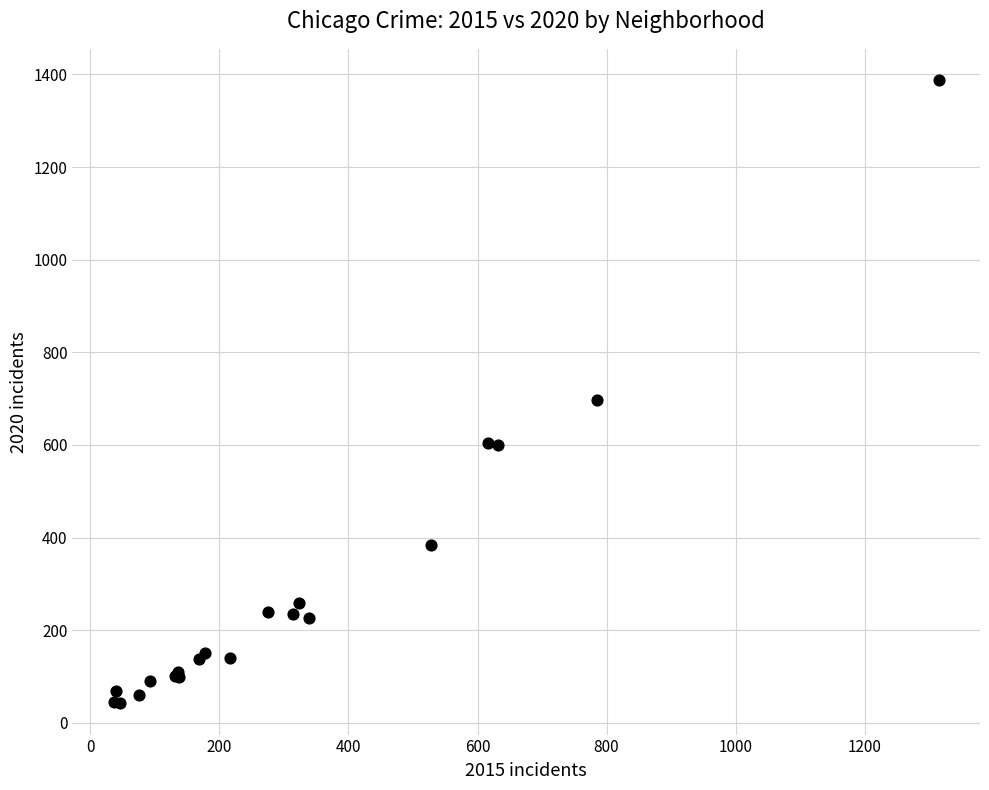

What Y value in the scatter plot is closest to 715?

697